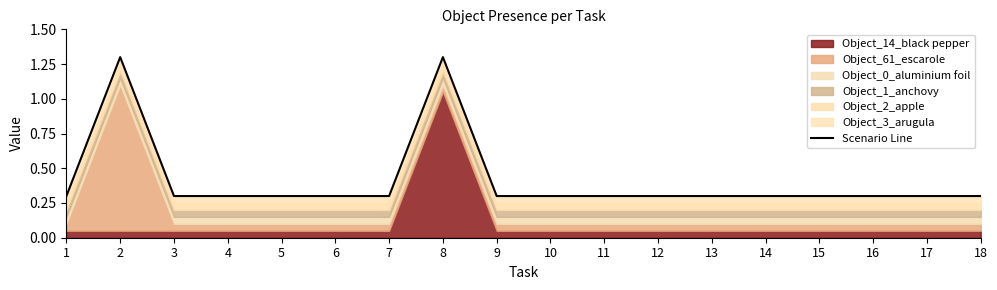

Reading left to right, what are all the values shown in this chart?

1=0.3	2=1.3	3=0.3	4=0.3	5=0.3	6=0.3	7=0.3	8=1.3	9=0.3	10=0.3	11=0.3	12=0.3	13=0.3	14=0.3	15=0.3	16=0.3	17=0.3	18=0.3